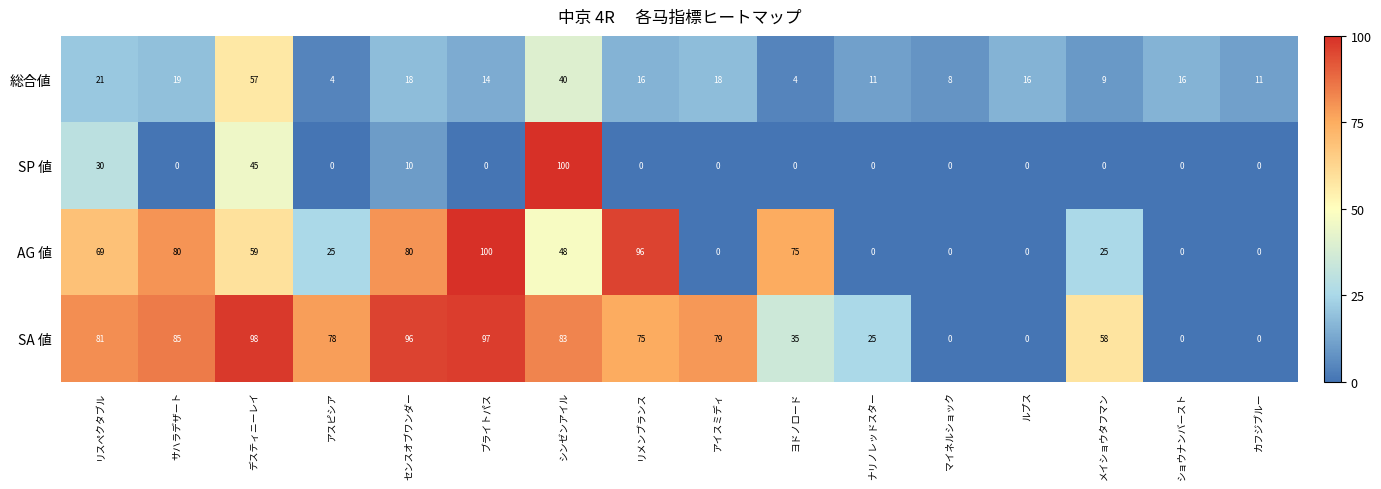

Which series has the largest total across all categories?

SA 値